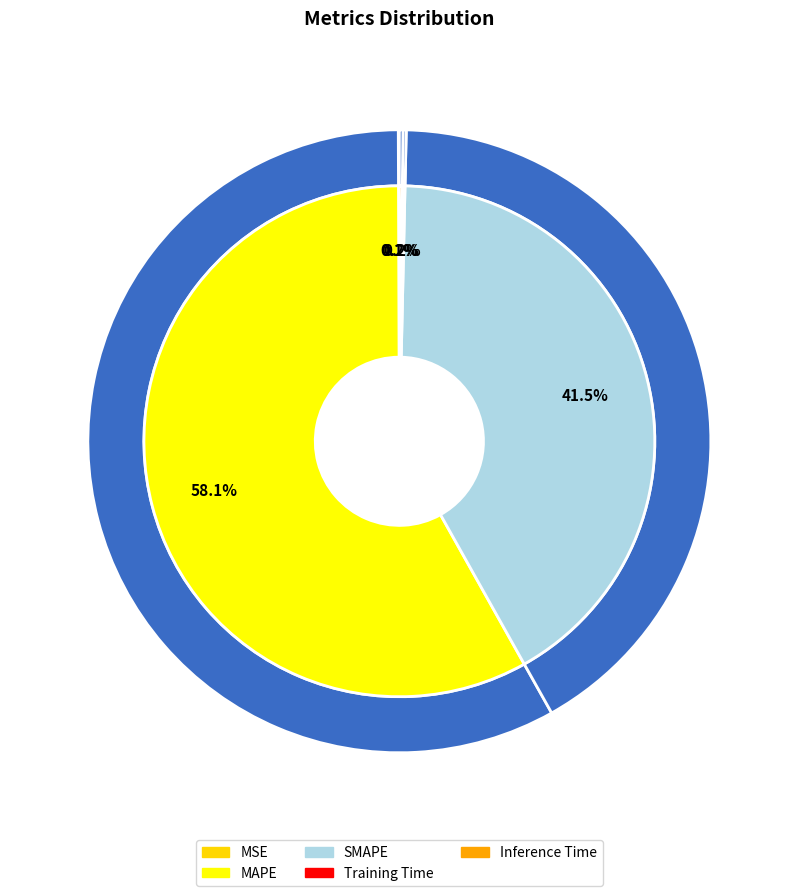

Rank the categories by value from highest to lowest.

MAPE, SMAPE, Inference Time, Training Time, MSE